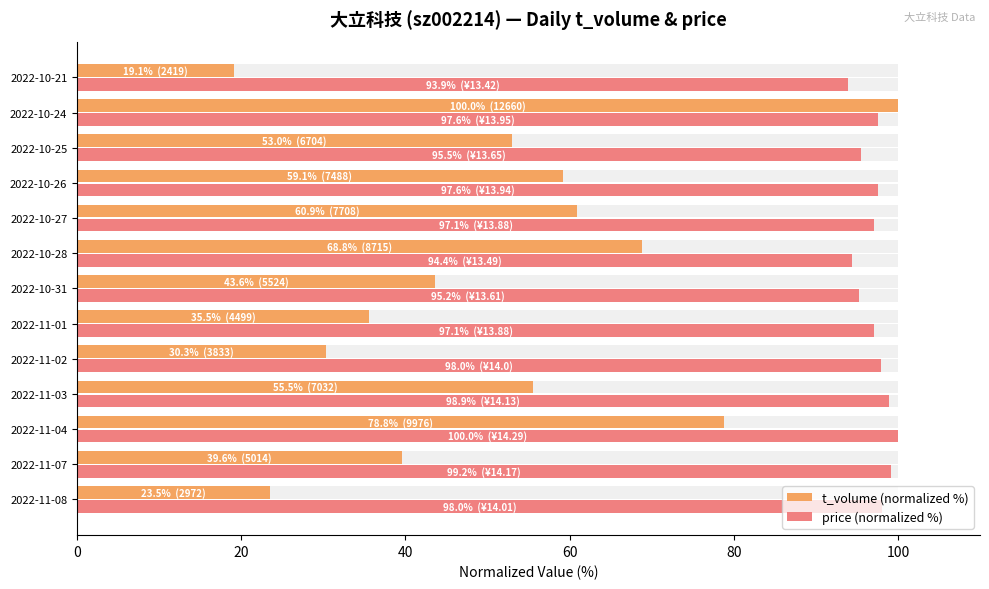

Which series has the largest range (max minus min)?

t_volume (normalized %)